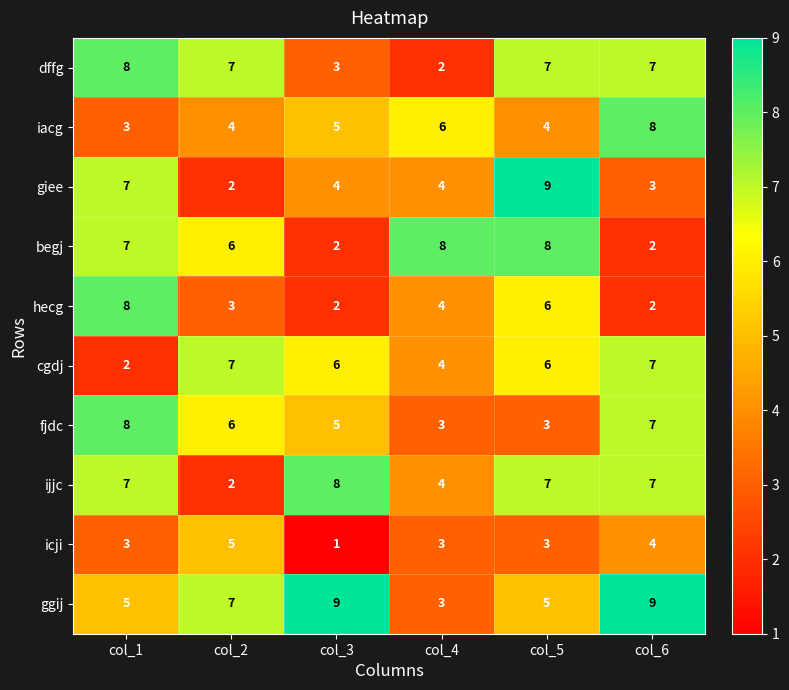

What is the difference between the highest and lowest values at col_1?

6